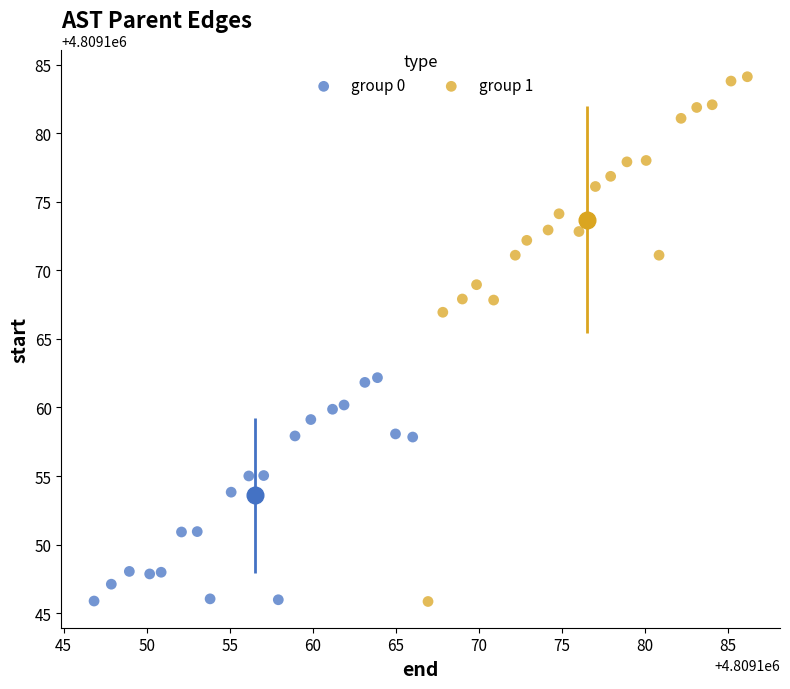

What are all the series names shown in the legend?

group 0, group 1